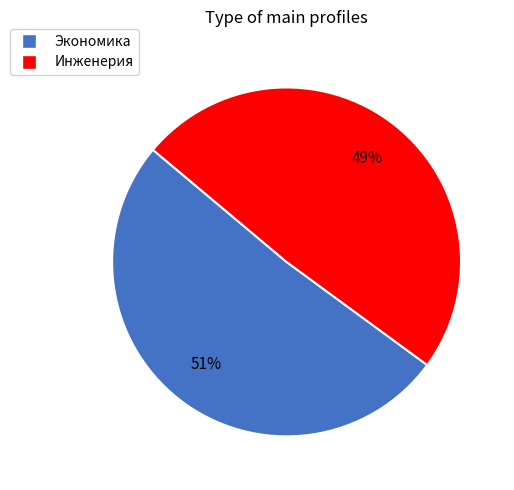

True or false: Экономика accounts for 51% of the total.

True